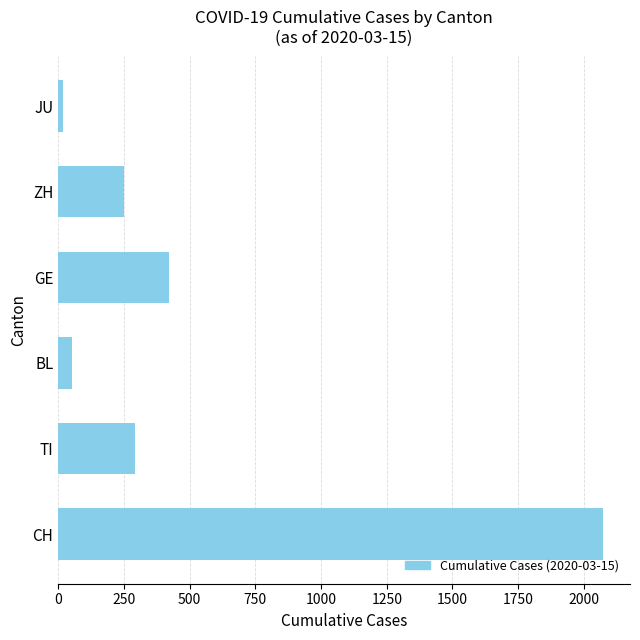

Count the number of categories in the chart.

6